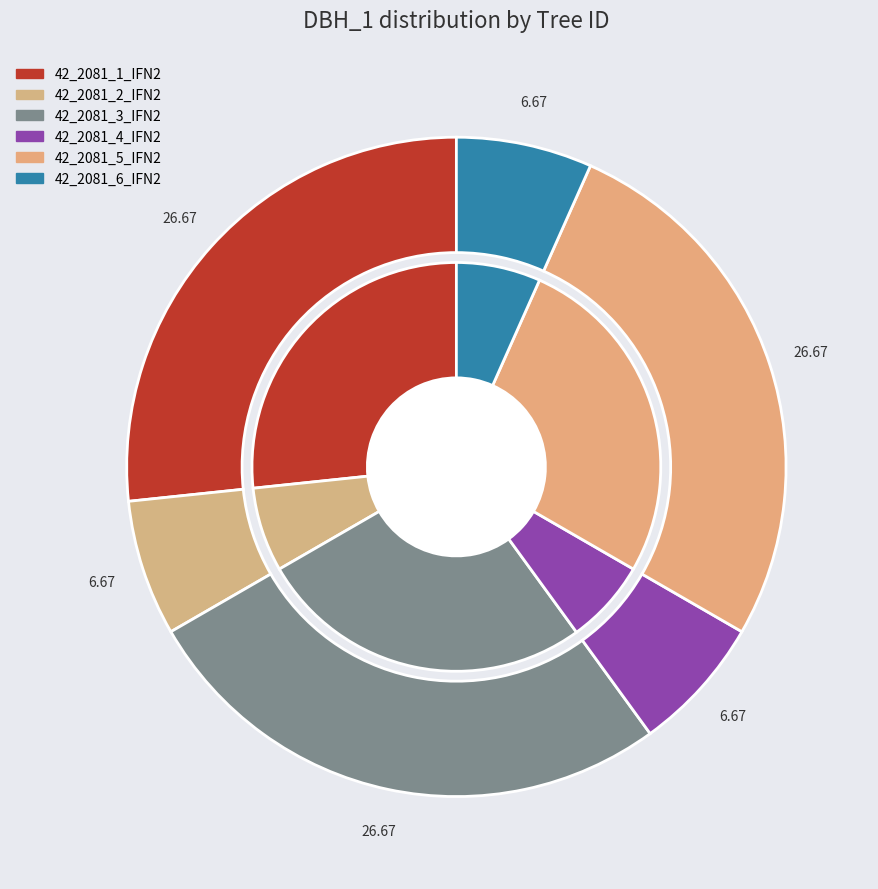

What is the ratio of the value at 42_2081_1_IFN2 to the value at 42_2081_4_IFN2?

4.0